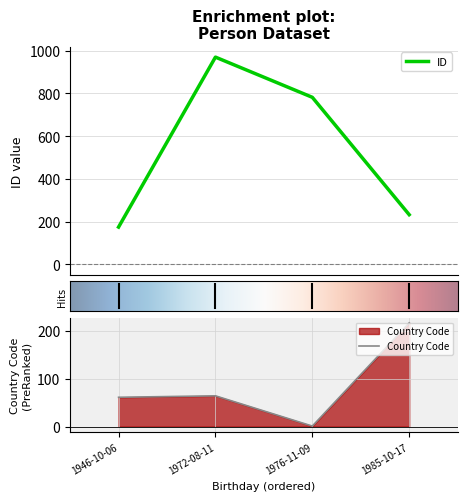

How many lines are shown in the chart?

2